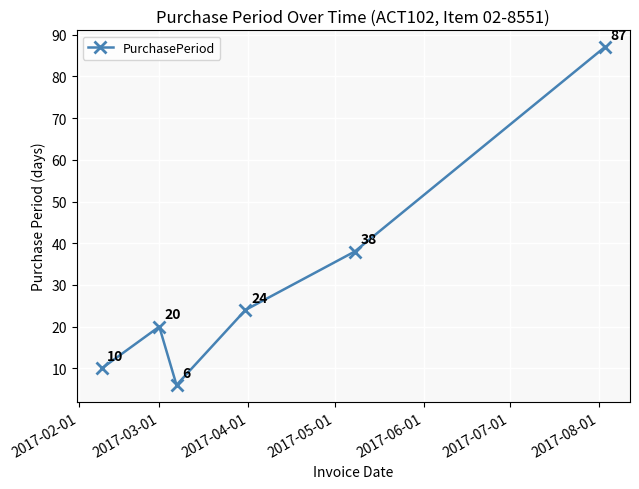

What is the value of the 3rd point from the left?

6